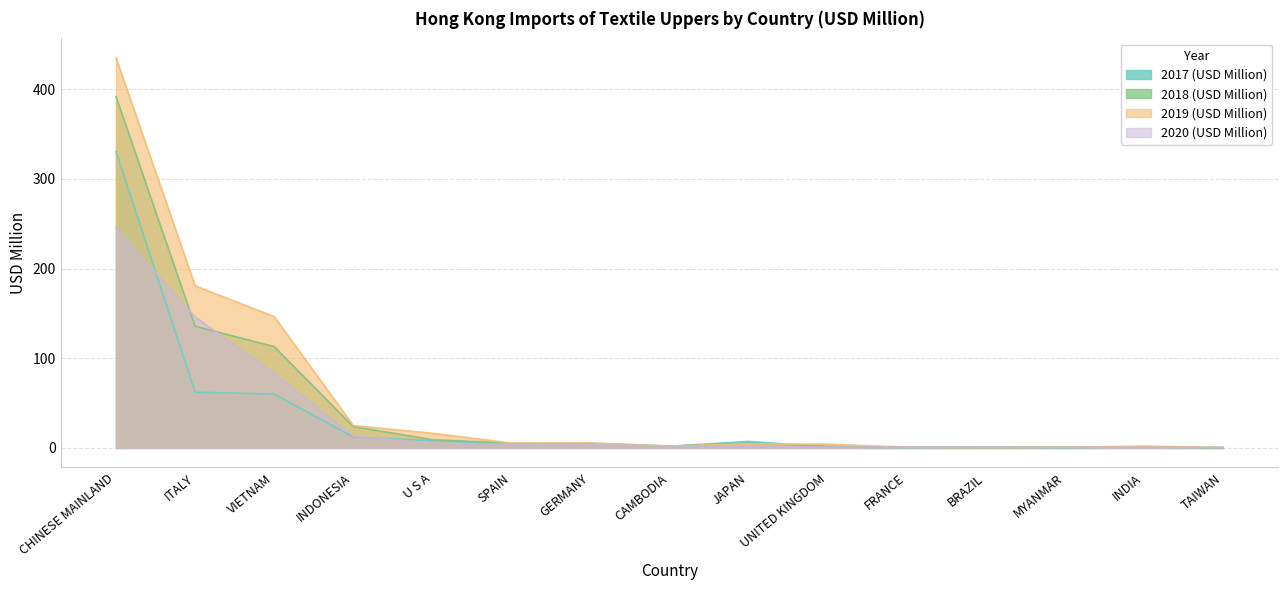

What is the total value across all series at ITALY?

524.5